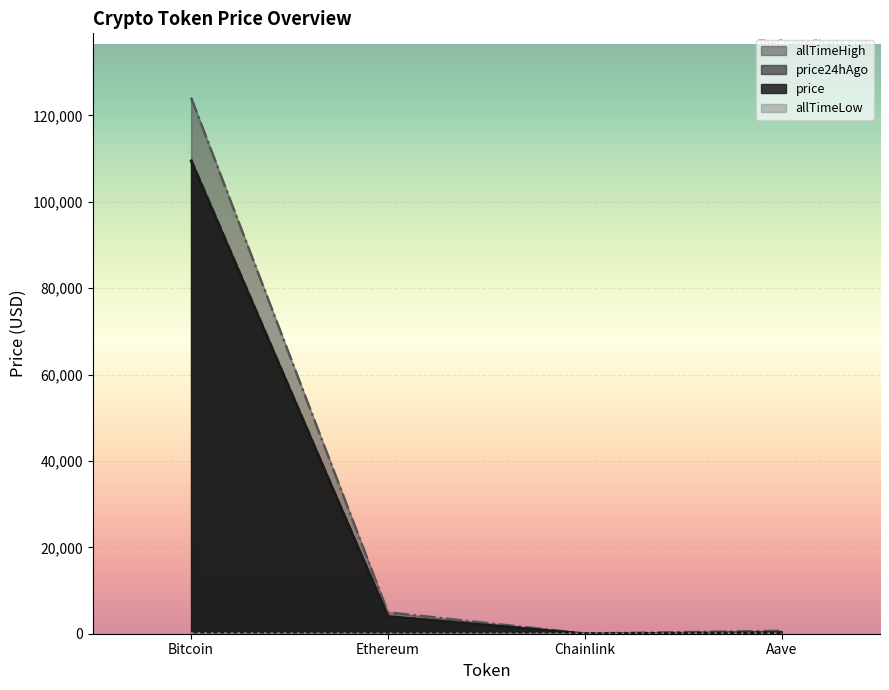

Reading right to left, what are all the values shown in this chart?

price: Aave=265.9	Chainlink=20.8	Ethereum=3994.1	Bitcoin=109457.0
price24hAgo: Aave=271.8	Chainlink=21.1	Ethereum=4047.3	Bitcoin=109837.0
allTimeHigh: Aave=661.7	Chainlink=52.7	Ethereum=4946.1	Bitcoin=124128.0
allTimeLow: Aave=26.0	Chainlink=0.1	Ethereum=0.4	Bitcoin=67.8